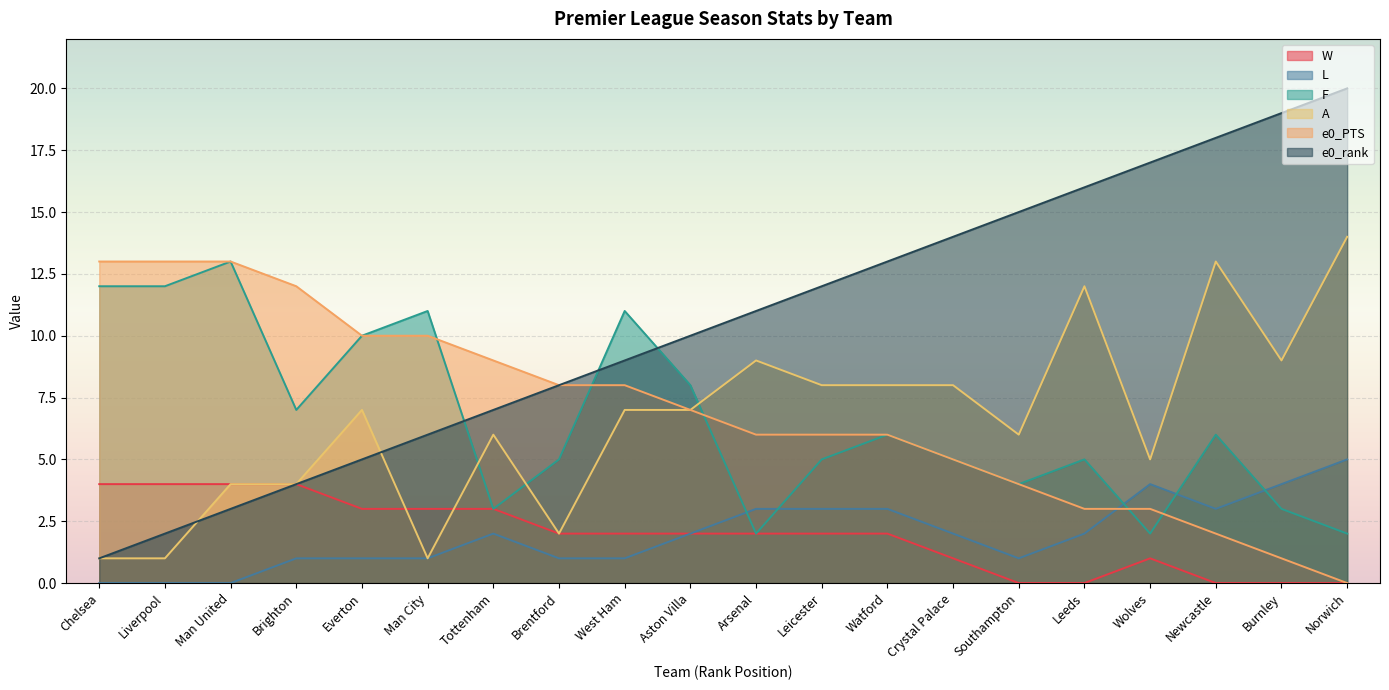

True or false: F has more than 0 points higher than both neighbors.

True